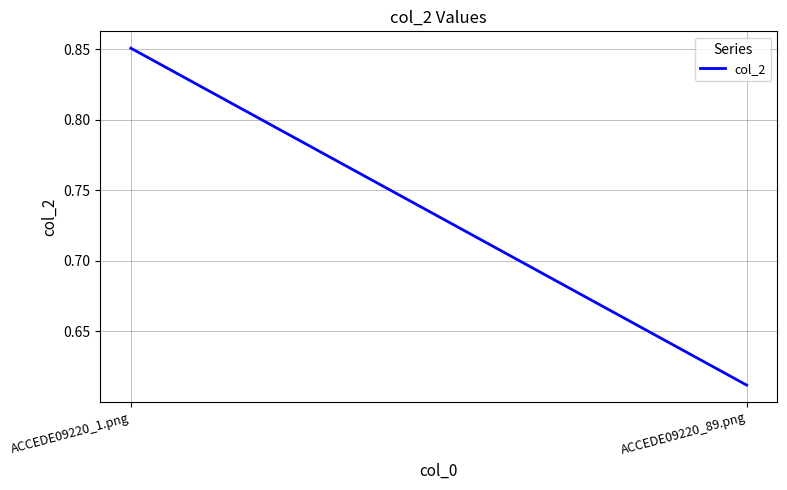

Reading left to right, extract all data points from this chart.

0.9	0.6